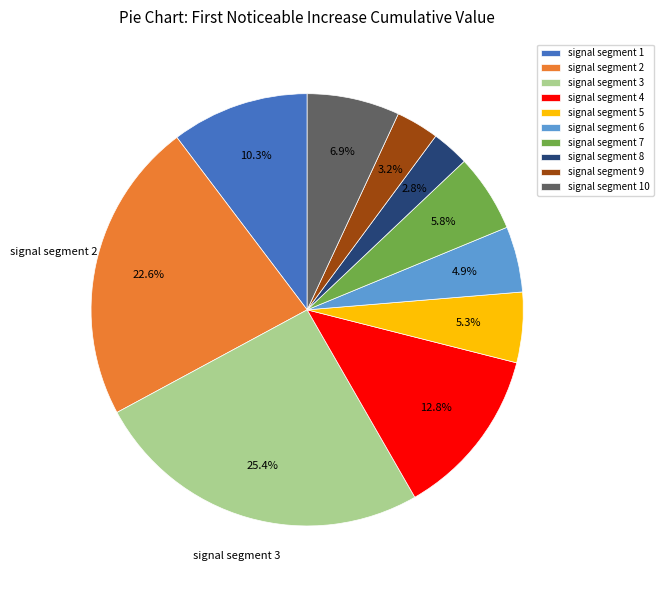

Which has a higher value, signal segment 7 or signal segment 8?

signal segment 7